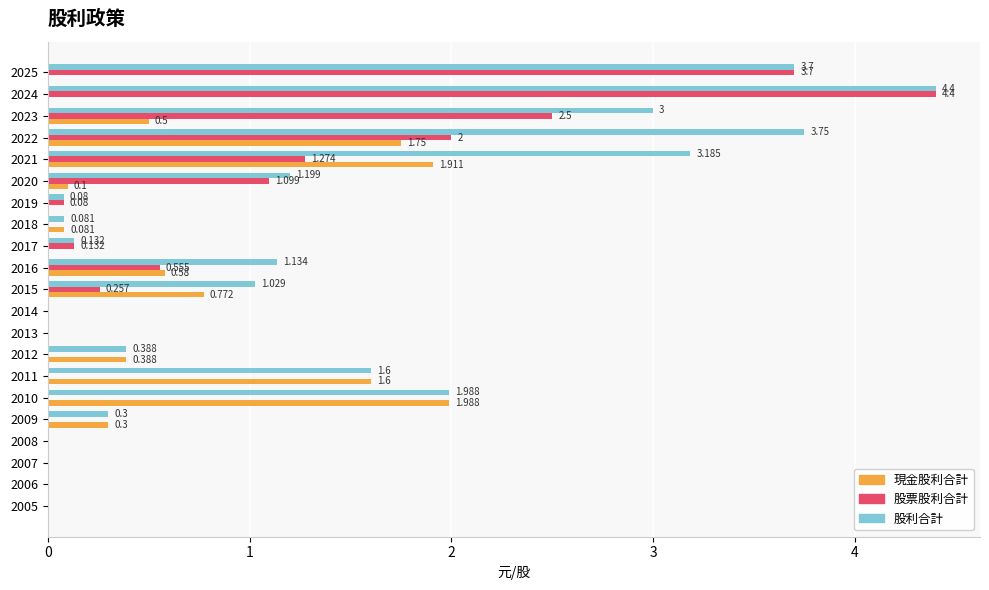

Is the value of 股票股利合計 at 2009 greater than the value of 股利合計 at 2017?

No